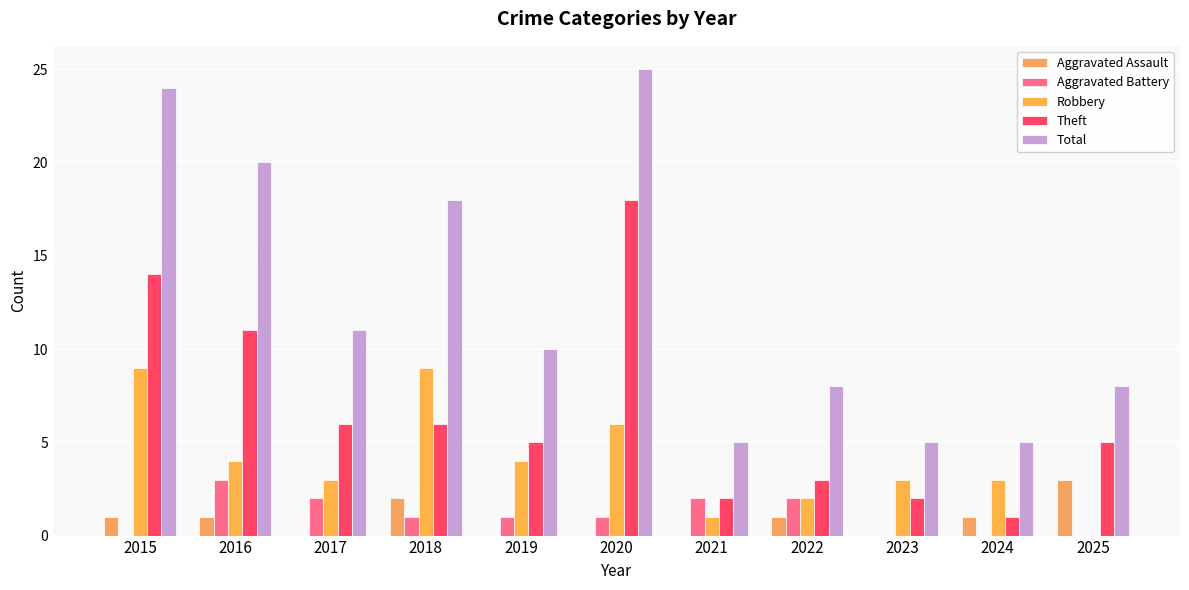

Reading right to left, what are all the values shown in this chart?

Aggravated Assault: 2025=3	2024=1	2023=0	2022=1	2021=0	2020=0	2019=0	2018=2	2017=0	2016=1	2015=1
Aggravated Battery: 2025=0	2024=0	2023=0	2022=2	2021=2	2020=1	2019=1	2018=1	2017=2	2016=3	2015=0
Robbery: 2025=0	2024=3	2023=3	2022=2	2021=1	2020=6	2019=4	2018=9	2017=3	2016=4	2015=9
Theft: 2025=5	2024=1	2023=2	2022=3	2021=2	2020=18	2019=5	2018=6	2017=6	2016=11	2015=14
Total: 2025=8	2024=5	2023=5	2022=8	2021=5	2020=25	2019=10	2018=18	2017=11	2016=20	2015=24